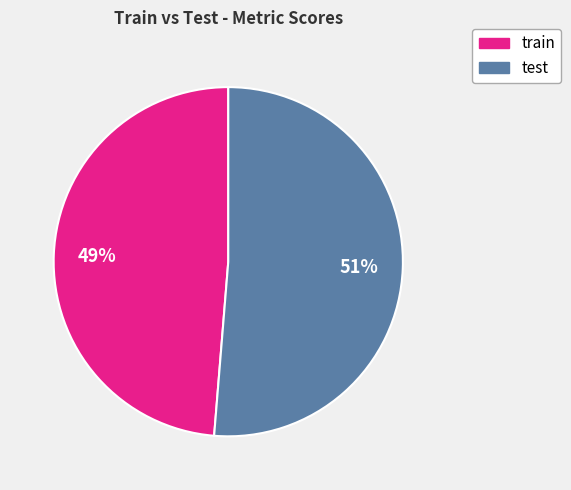

Is there a majority slice in this chart?

Yes